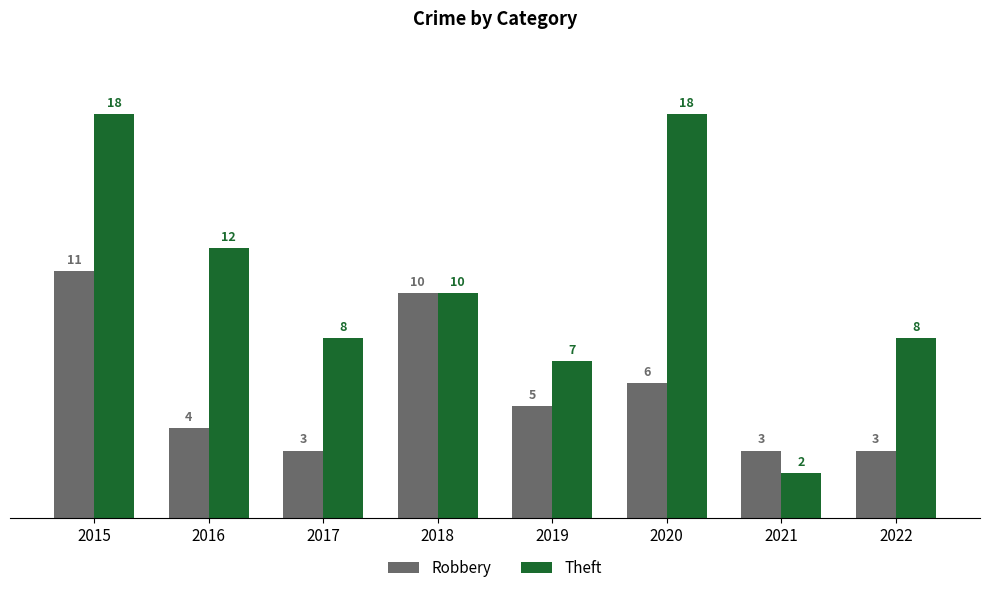

Read the Theft value at 2015.

18